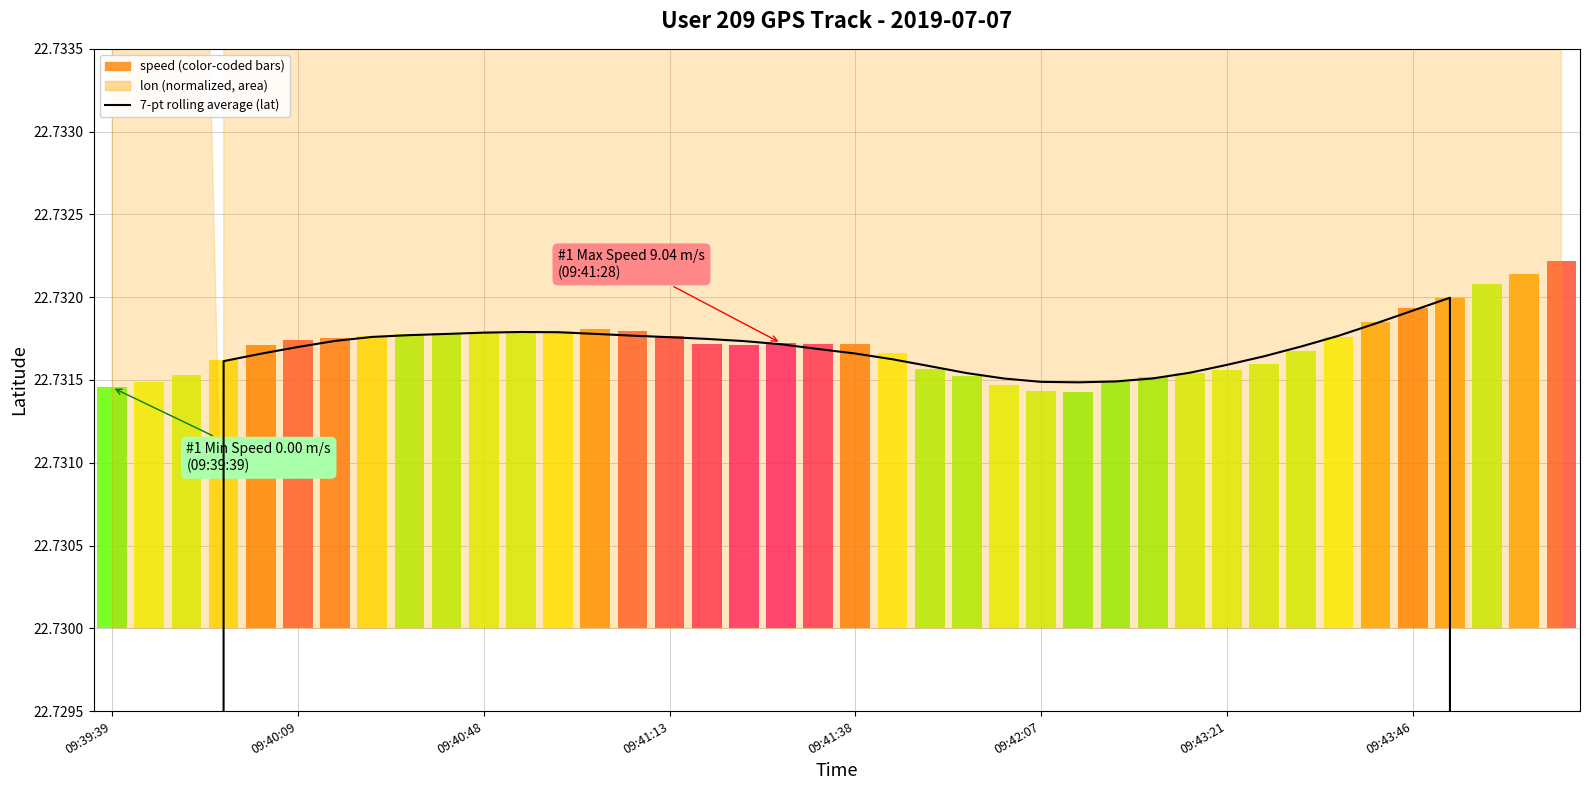

Is it true that the value at 09:40:09 is 22.7?

True